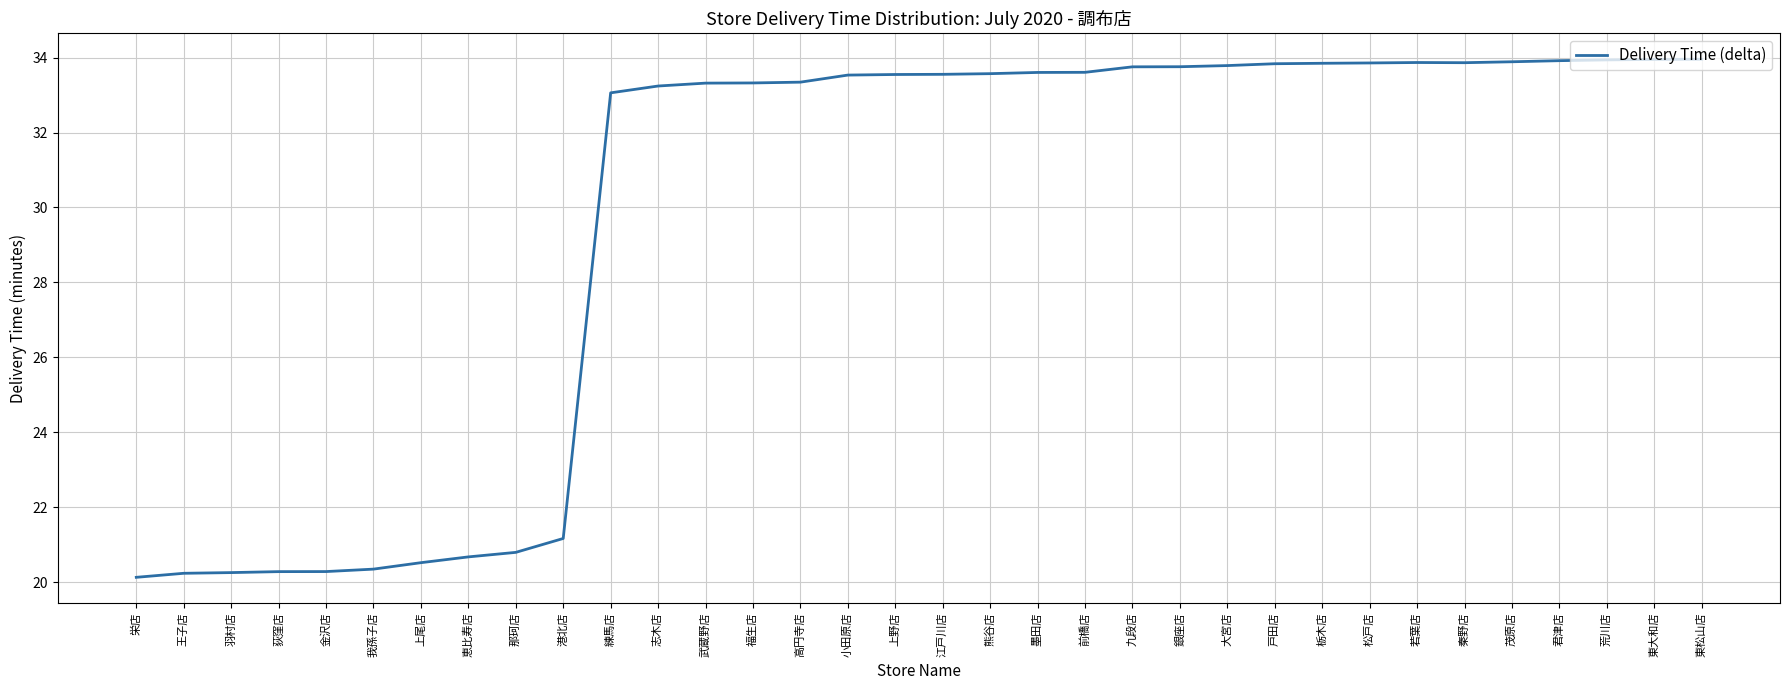

What is the smallest value displayed?

20.1